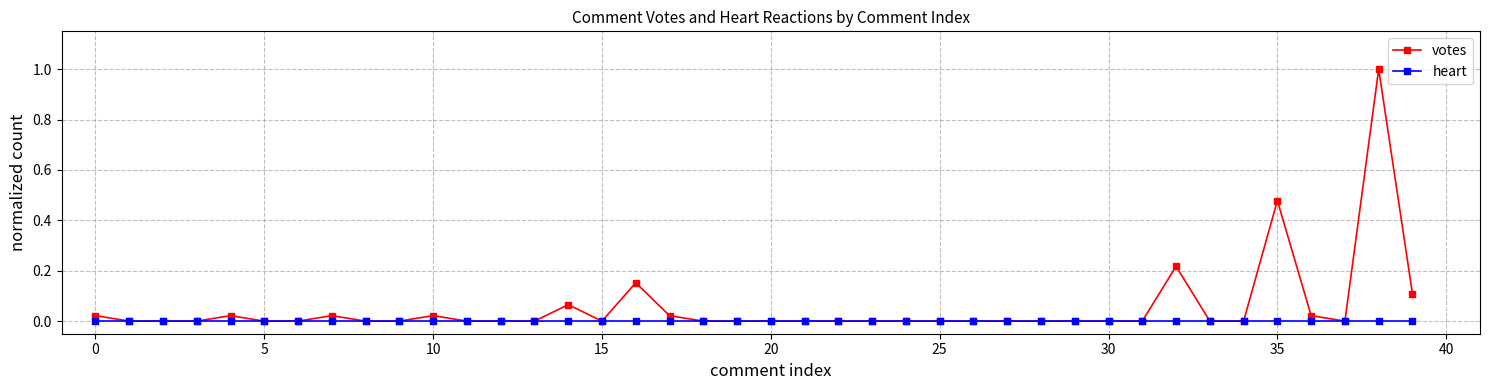

What is the highest value of the votes series?

1.0